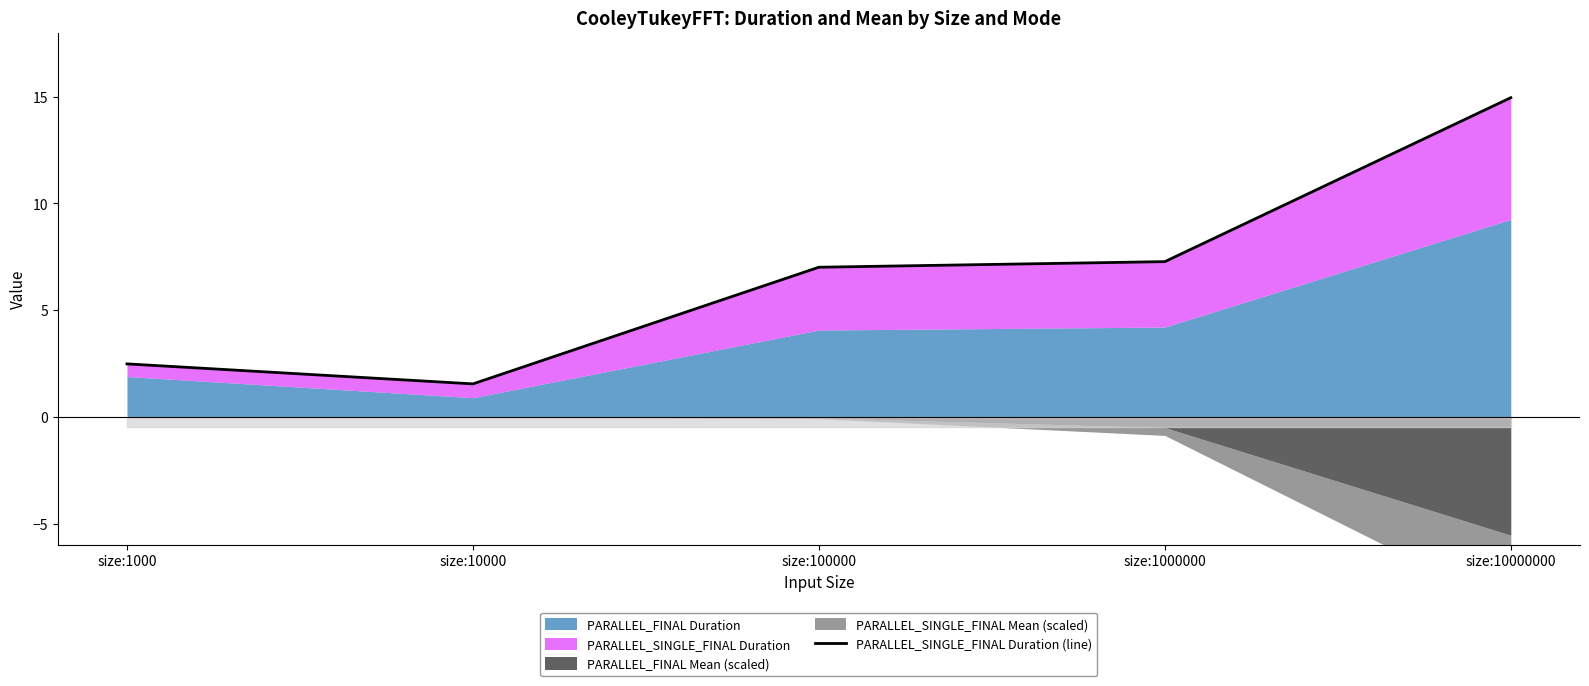

Where is the data nearest to the value 8?

size:1000000